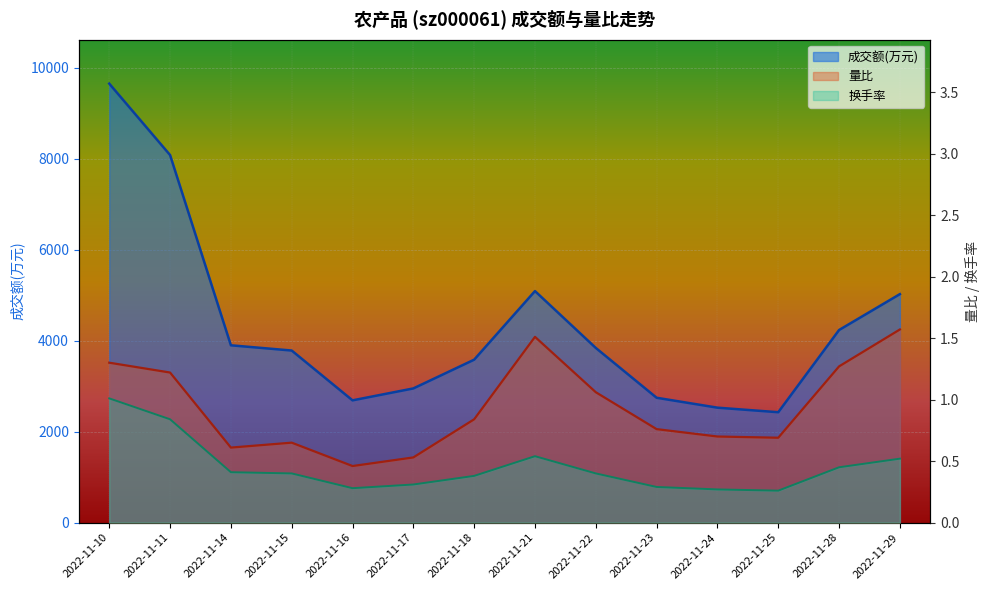

What is the spread (max minus min) of values at 2022-11-24?

2526.7